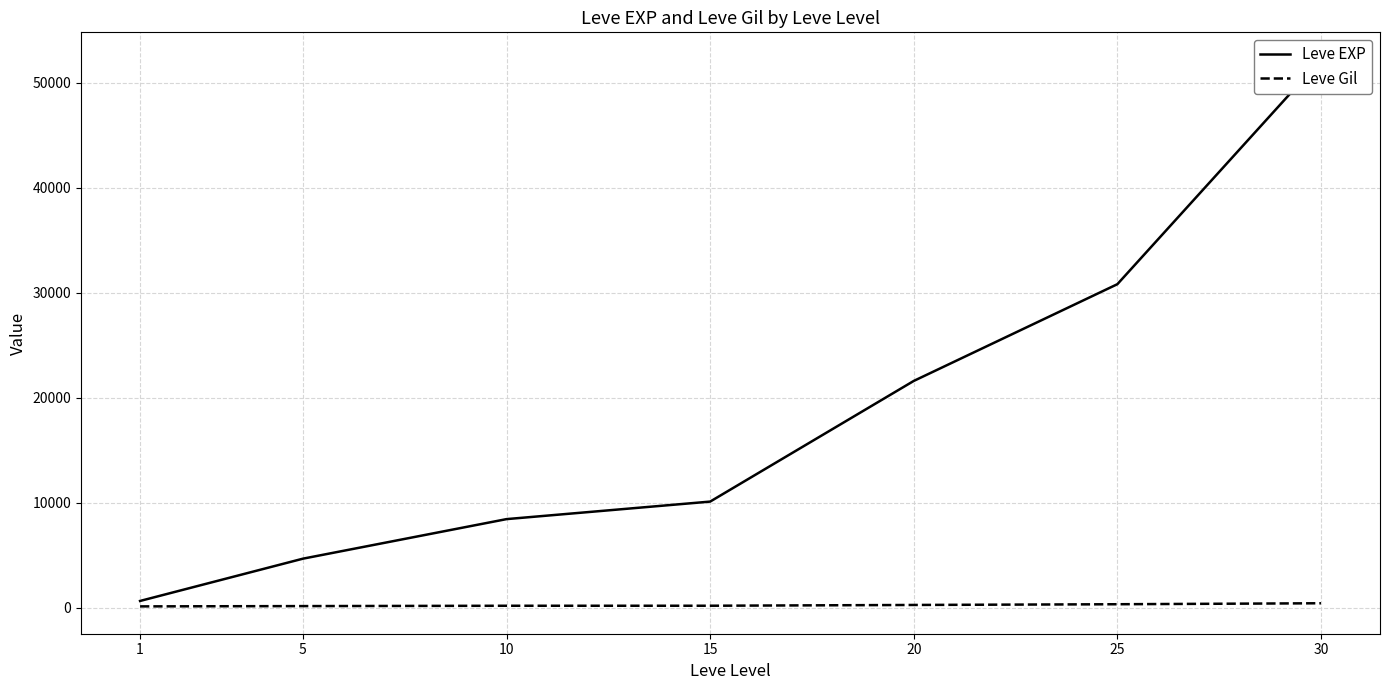

Reading left to right, extract all data points from this chart.

Leve EXP: 630	4660	8430	10100	21600	30820	52220
Leve Gil: 112	140	172	174	248	317	410